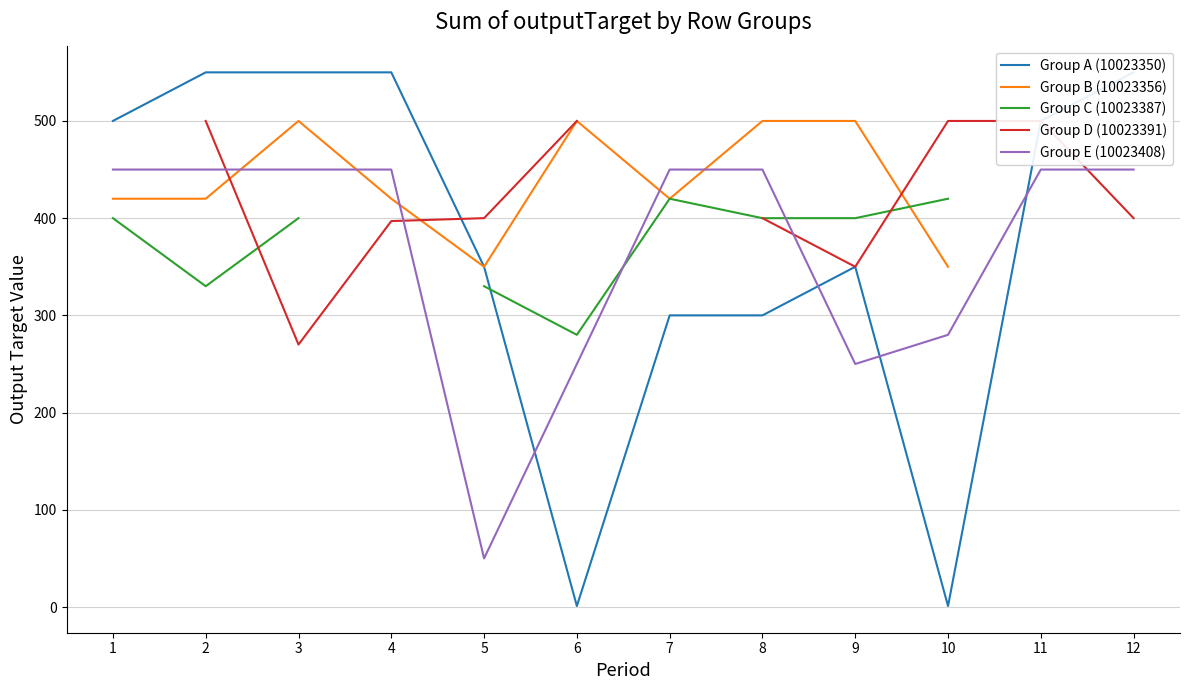

What are all the series names shown in the legend?

Group A (10023350), Group B (10023356), Group C (10023387), Group D (10023391), Group E (10023408)